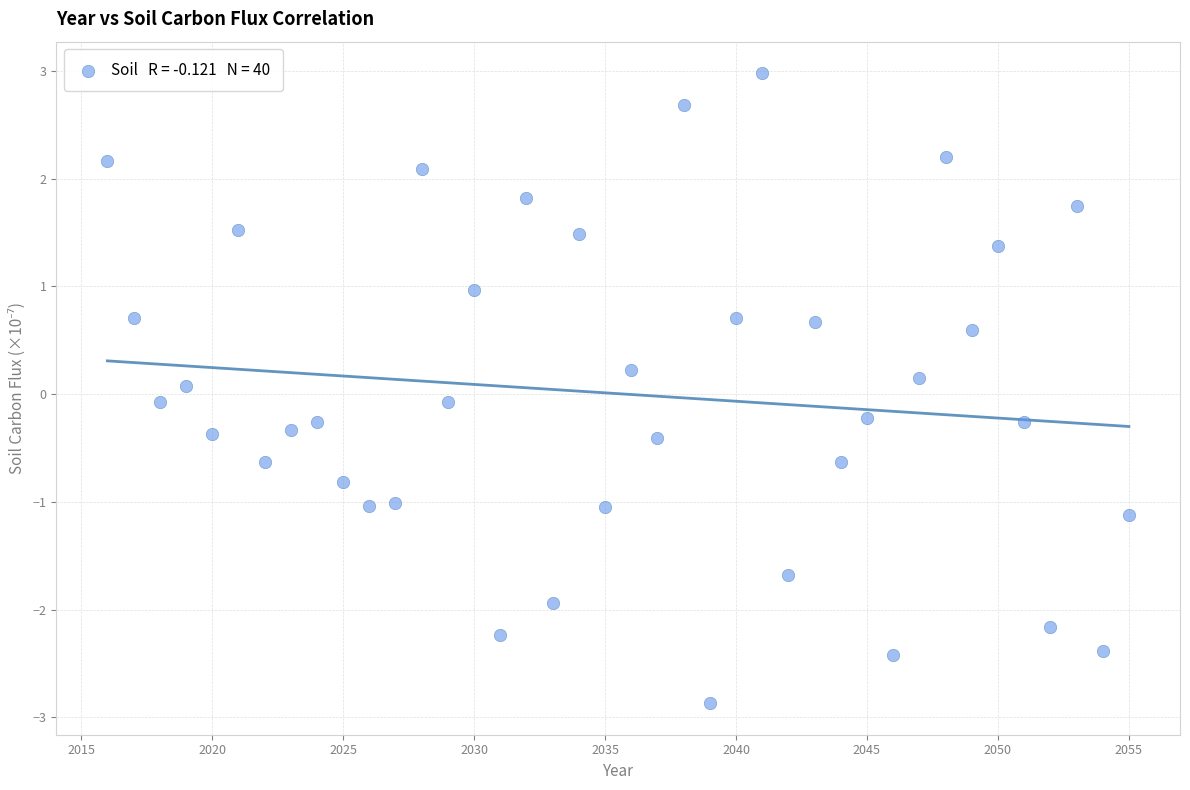

What is the range of Y values (max minus min)?

5.8